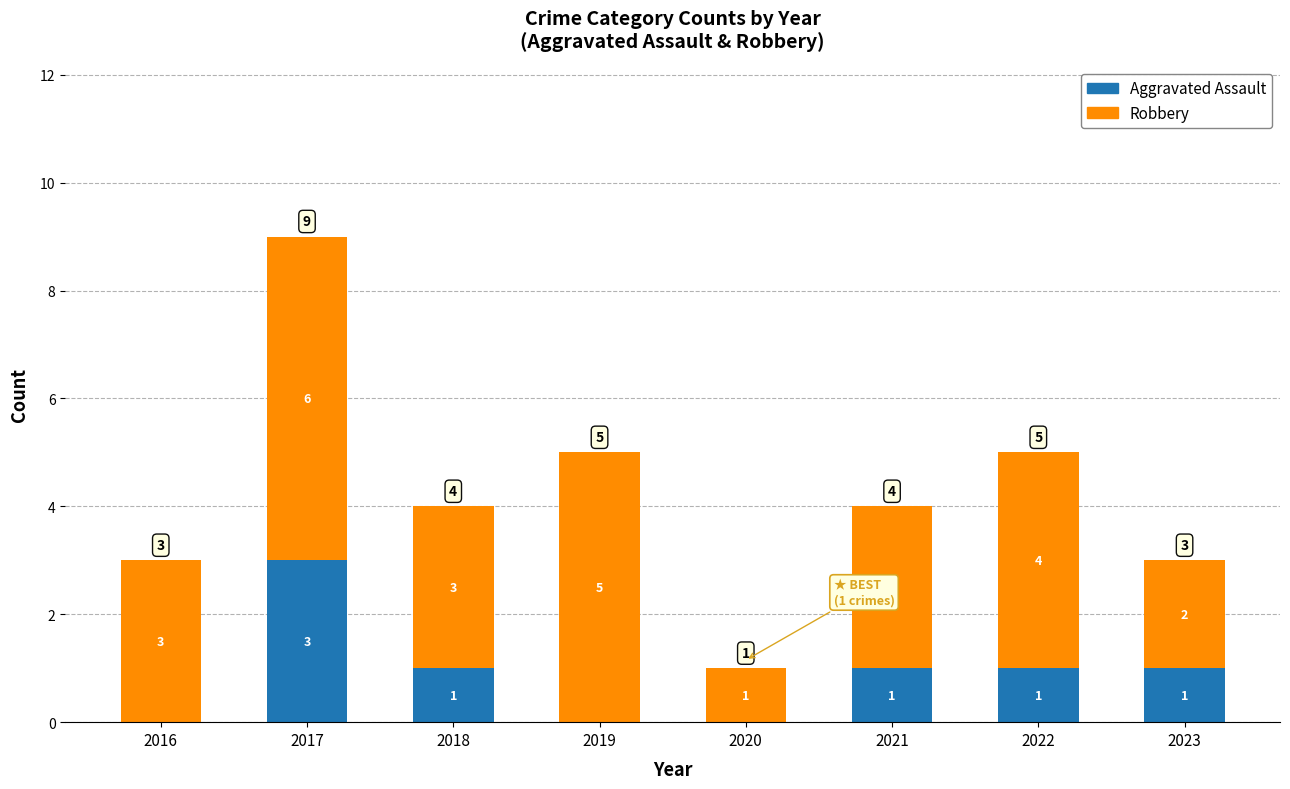

What is the maximum value for Aggravated Assault?

3